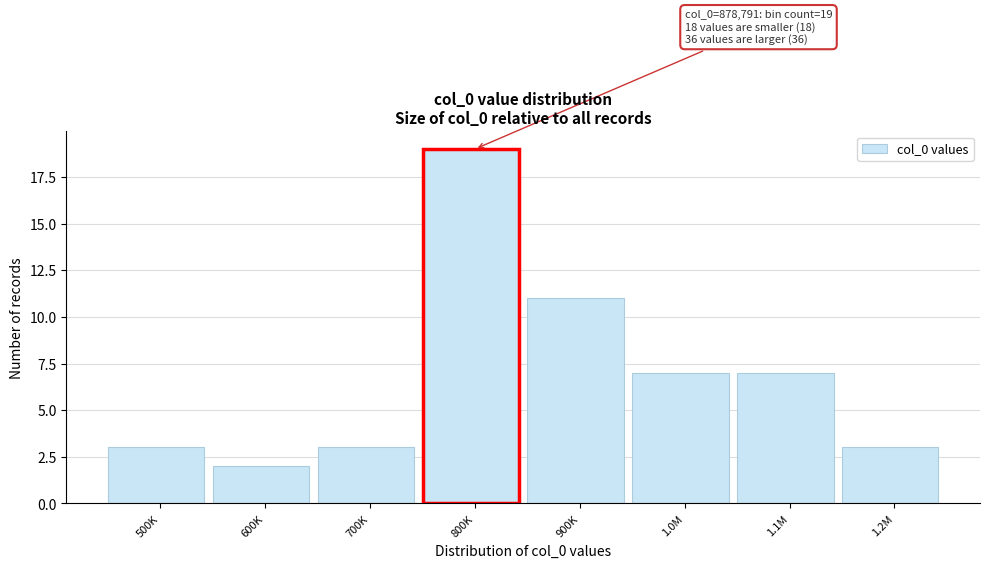

Reading right to left, transcribe all the data shown in this chart.

3	7	7	11	19	3	2	3